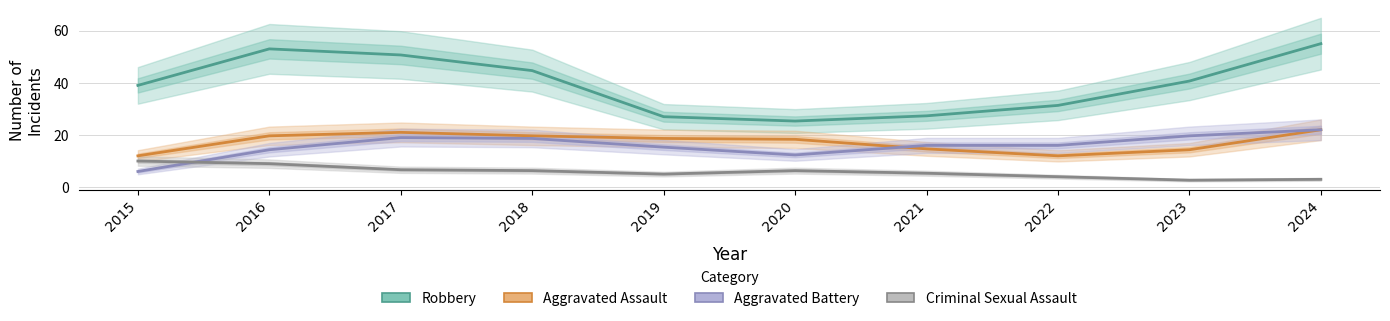

Is this an area chart (filled region under the line)?

No